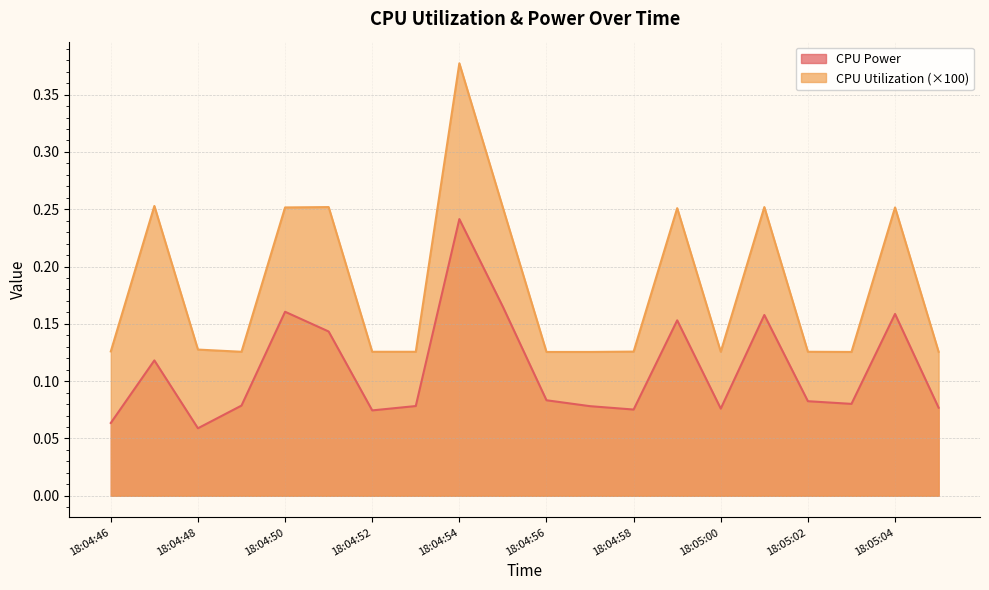

Count the number of categories in the chart.

20